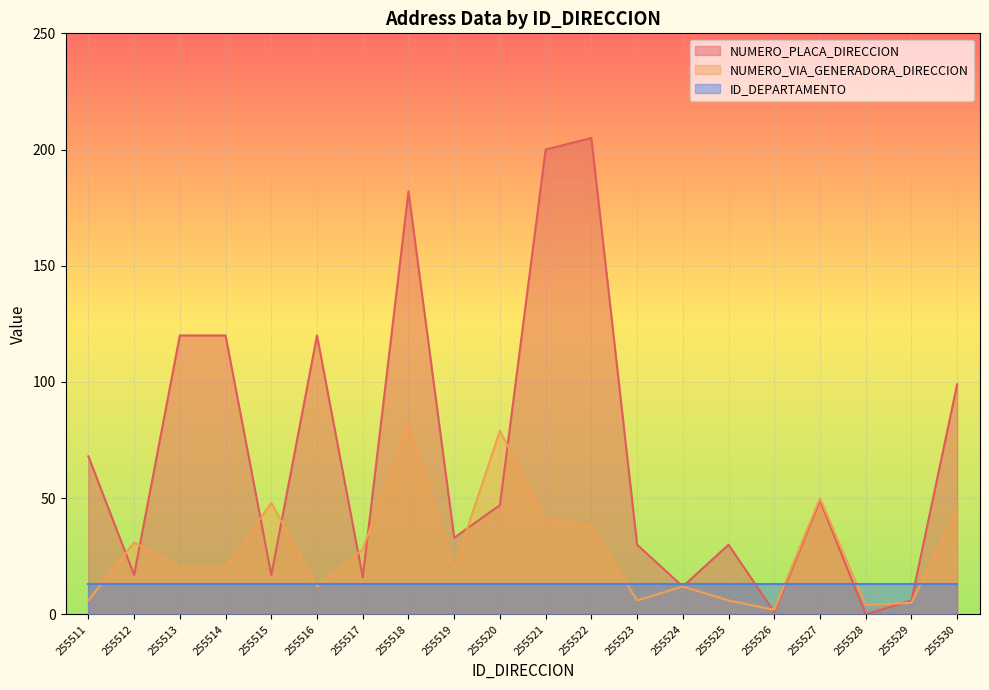

Which series has the widest spread of values?

NUMERO_PLACA_DIRECCION